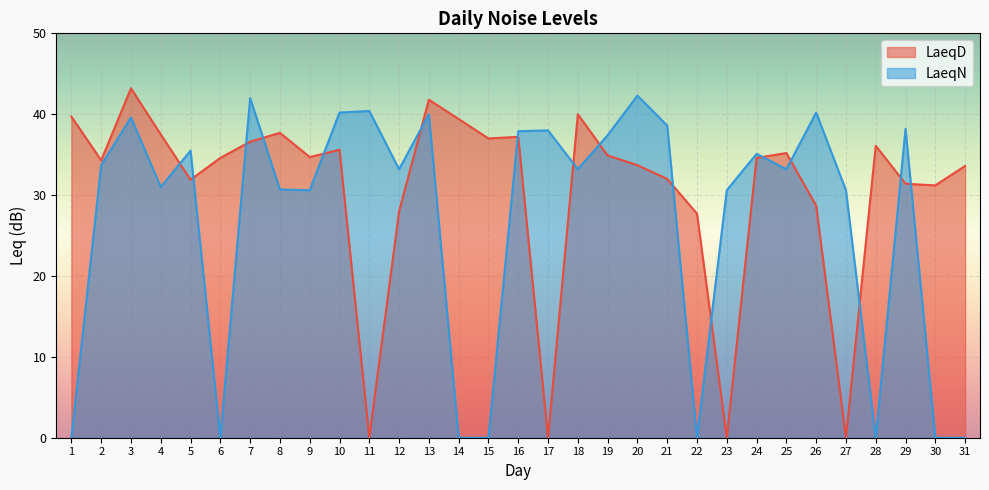

Is it true that LaeqD equals 35.6 at 10?

True